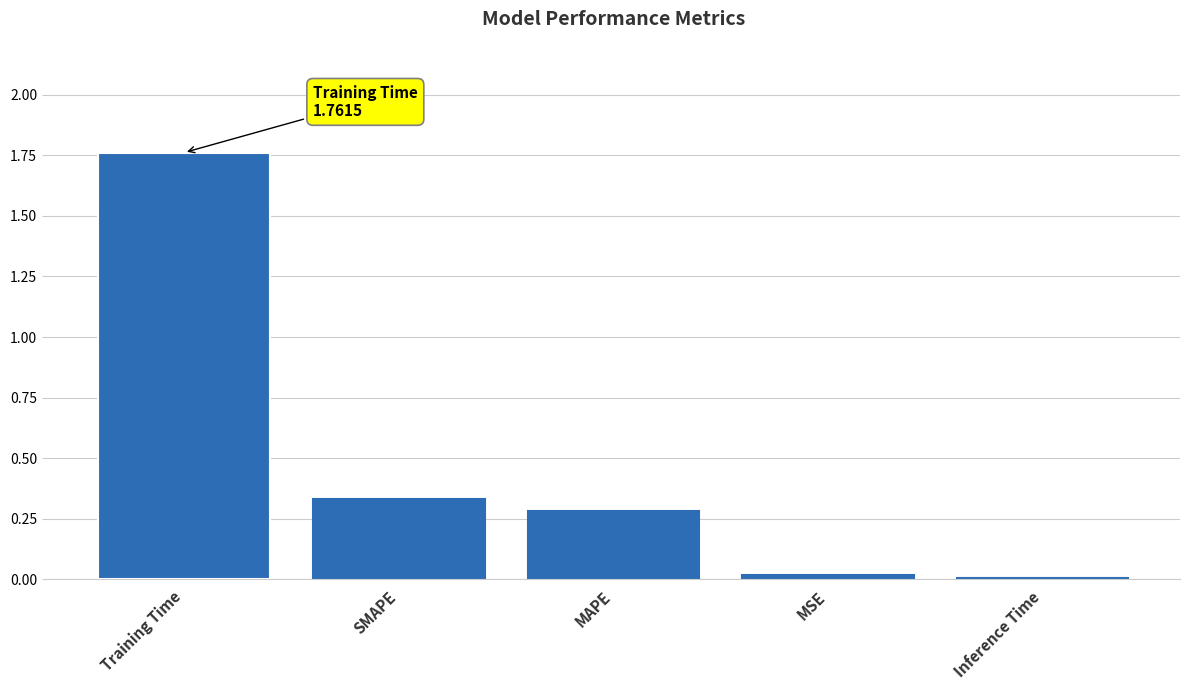

Which category has the highest value across all series?

Training Time